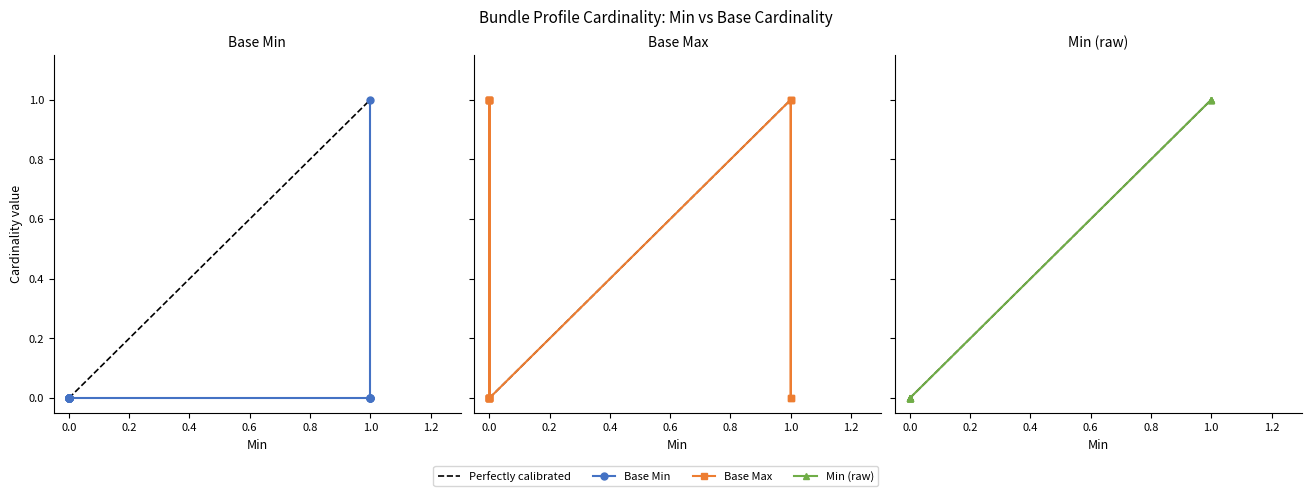

What is the difference between the second highest and second lowest values in the Base Max series?

1